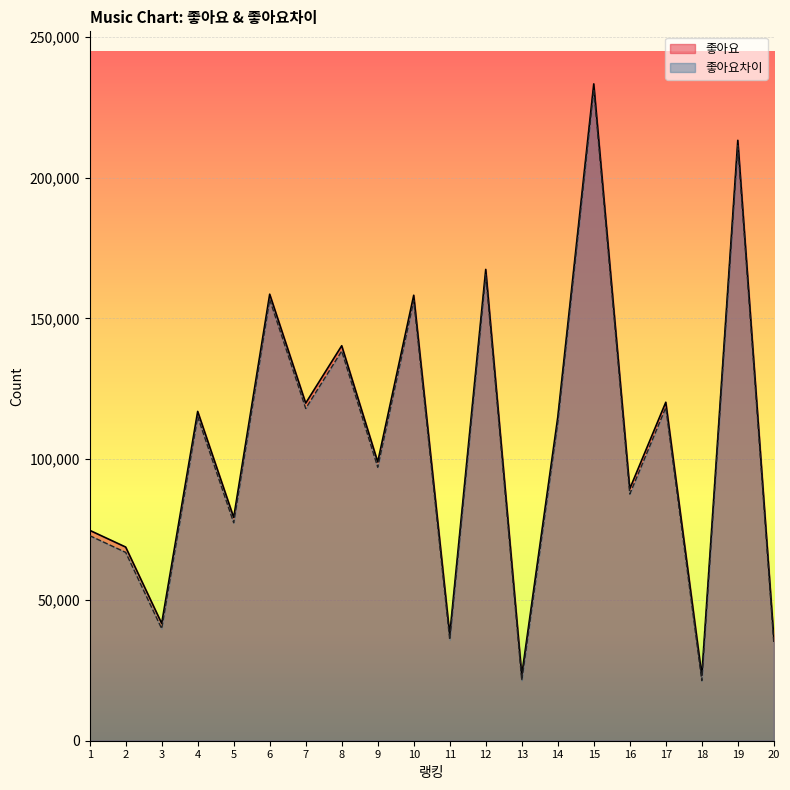

Which has a higher value, 15 or 7?

15